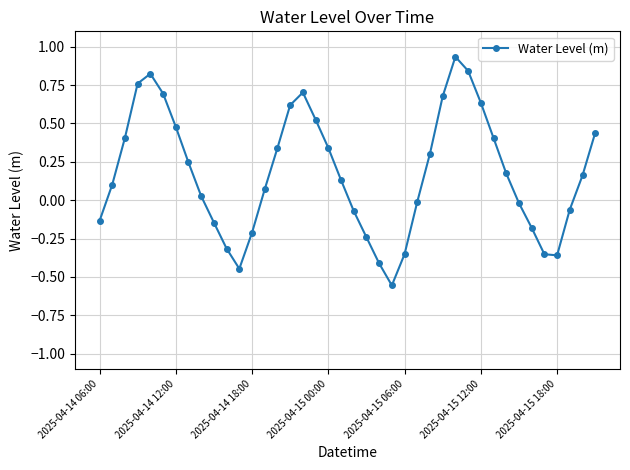

True or false: the data has more than 2 interior local peaks.

True